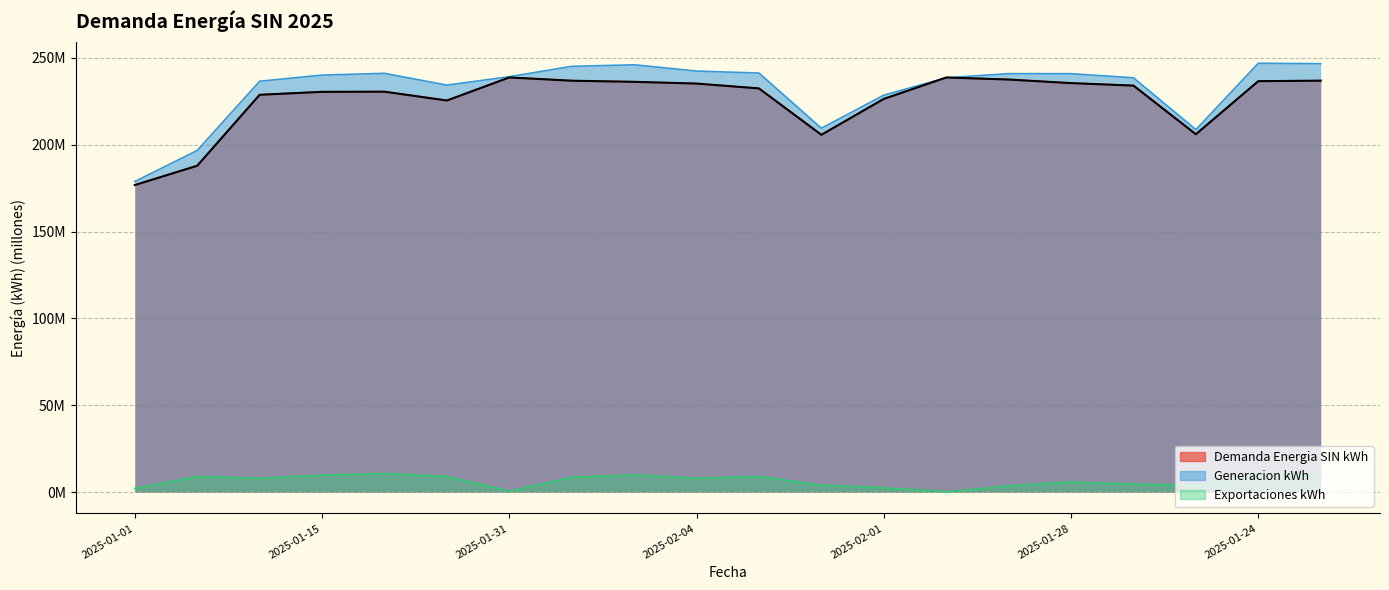

How many lines are shown in the chart?

3